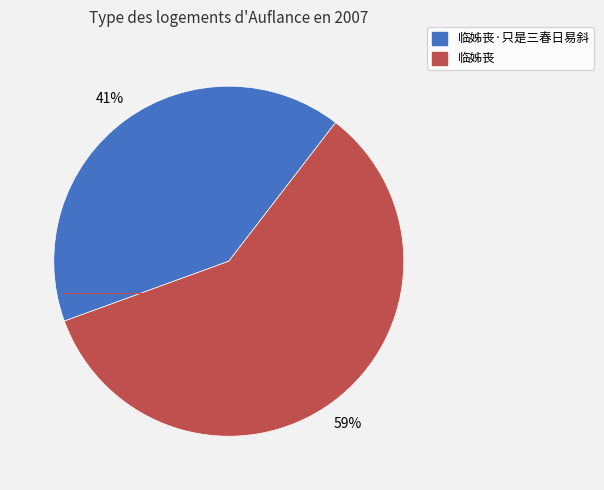

Is there a majority slice in this chart?

Yes